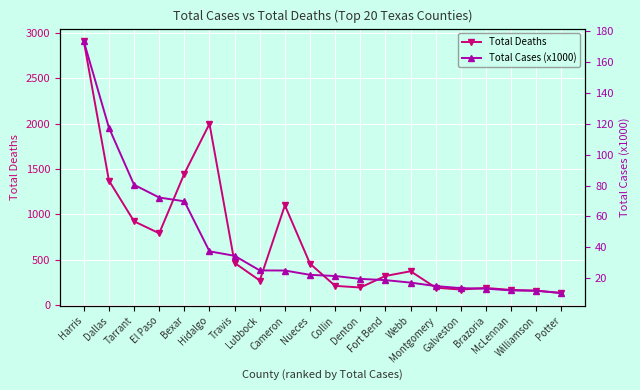

What is the total value across all series at Williamson?

171.9